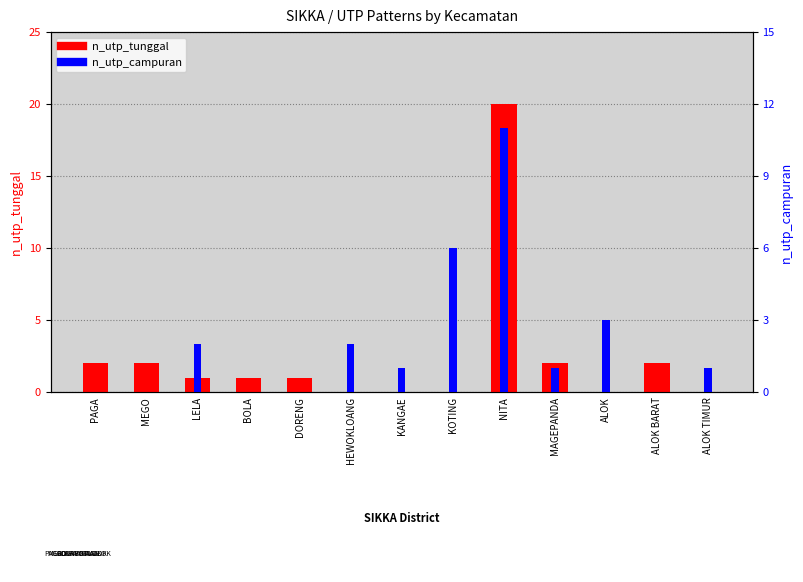

How many data points does each series have?

13